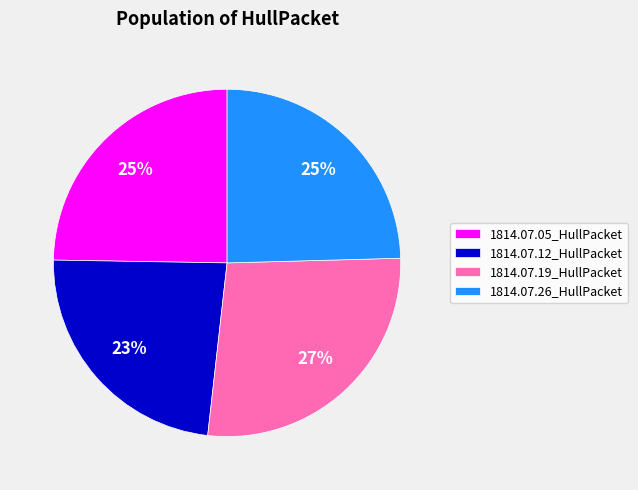

Between 1814.07.05_HullPacket and 1814.07.12_HullPacket, which is larger?

1814.07.05_HullPacket